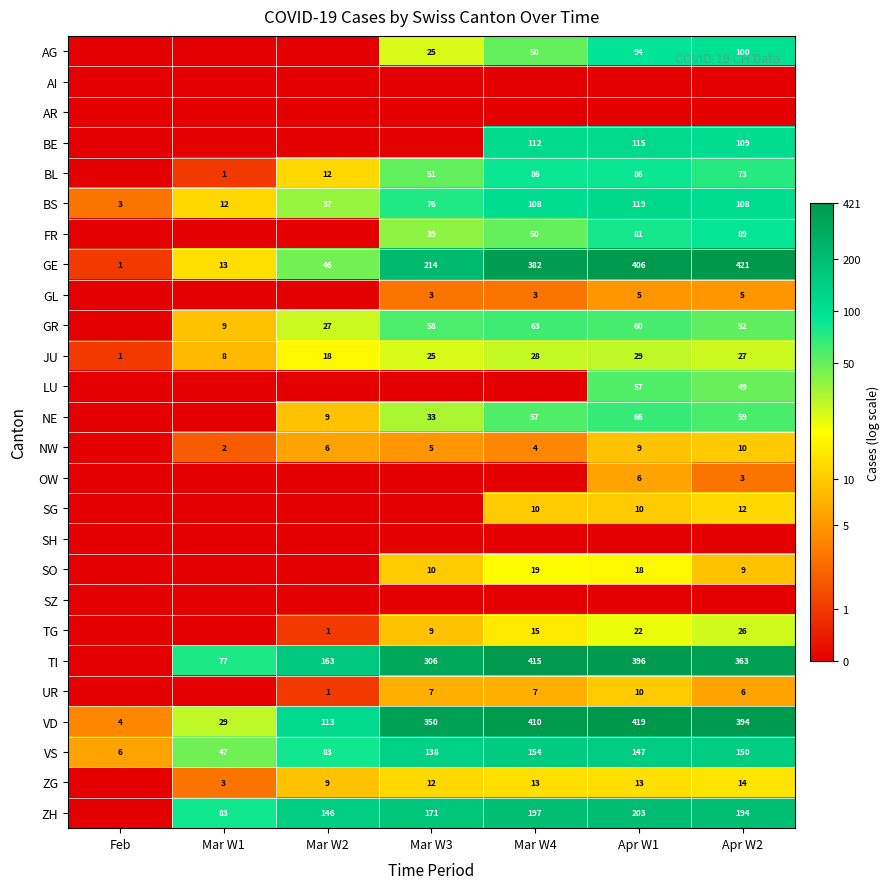

Which series has the largest total across all categories?

VD